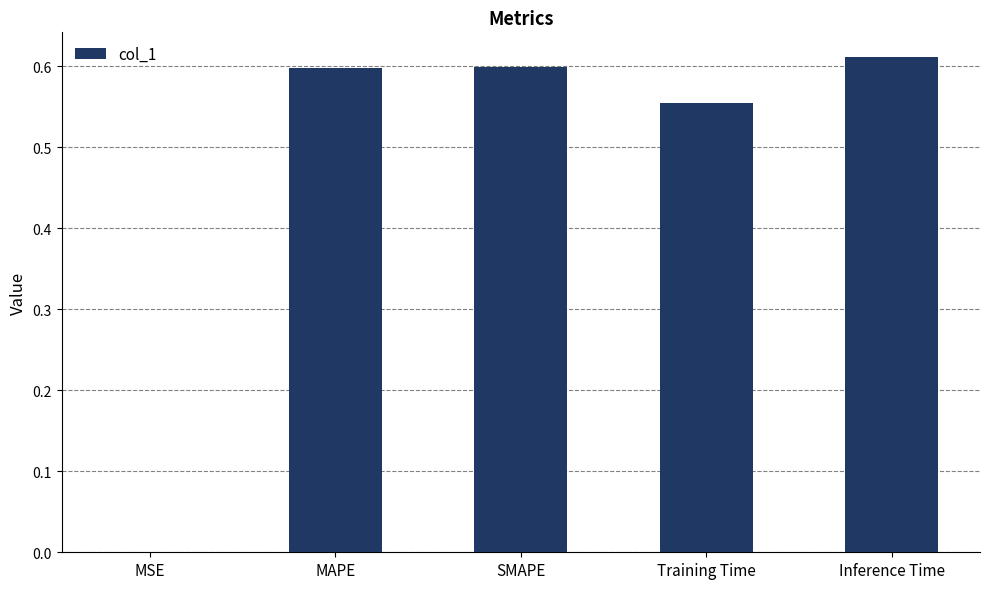

The value at Training Time is 0.9. True or false?

False